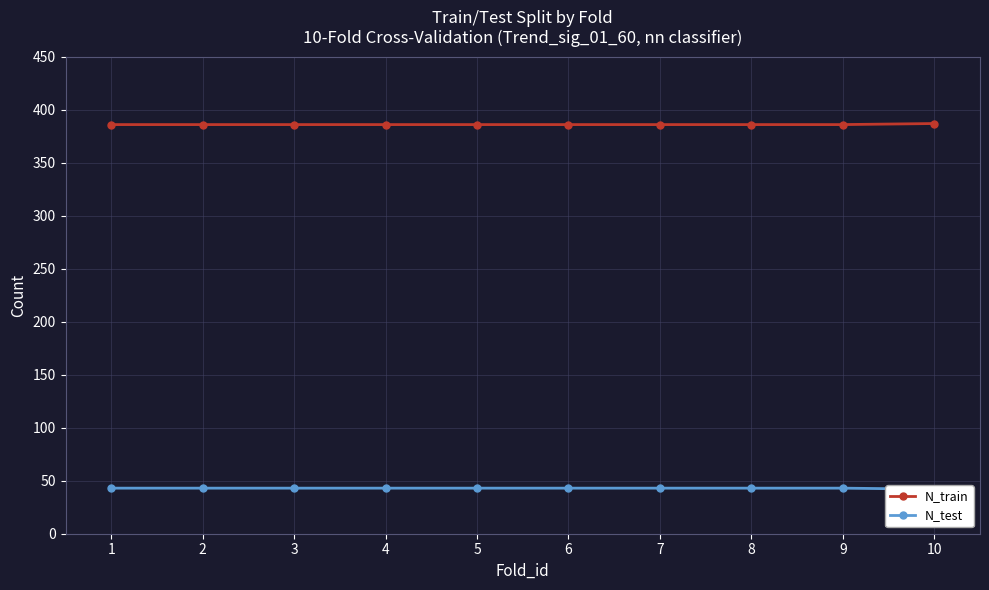

The N_test series shows 43 at 6. True or false?

True